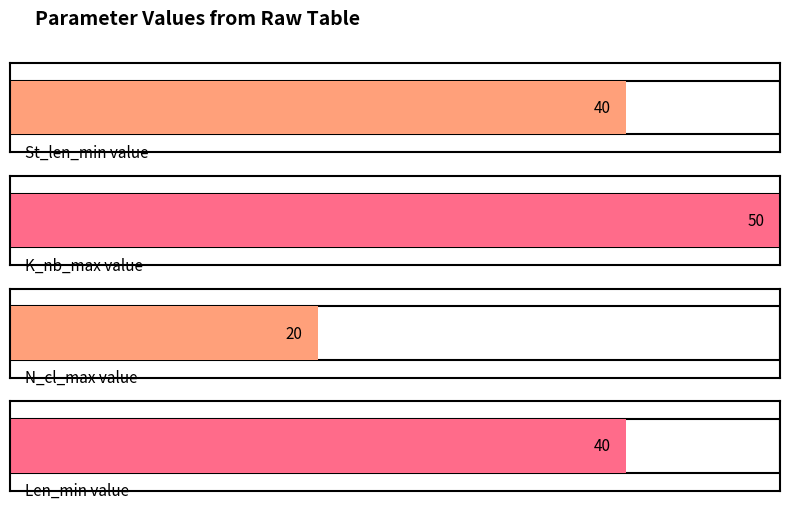

Which series has the largest range (max minus min)?

St_len_min